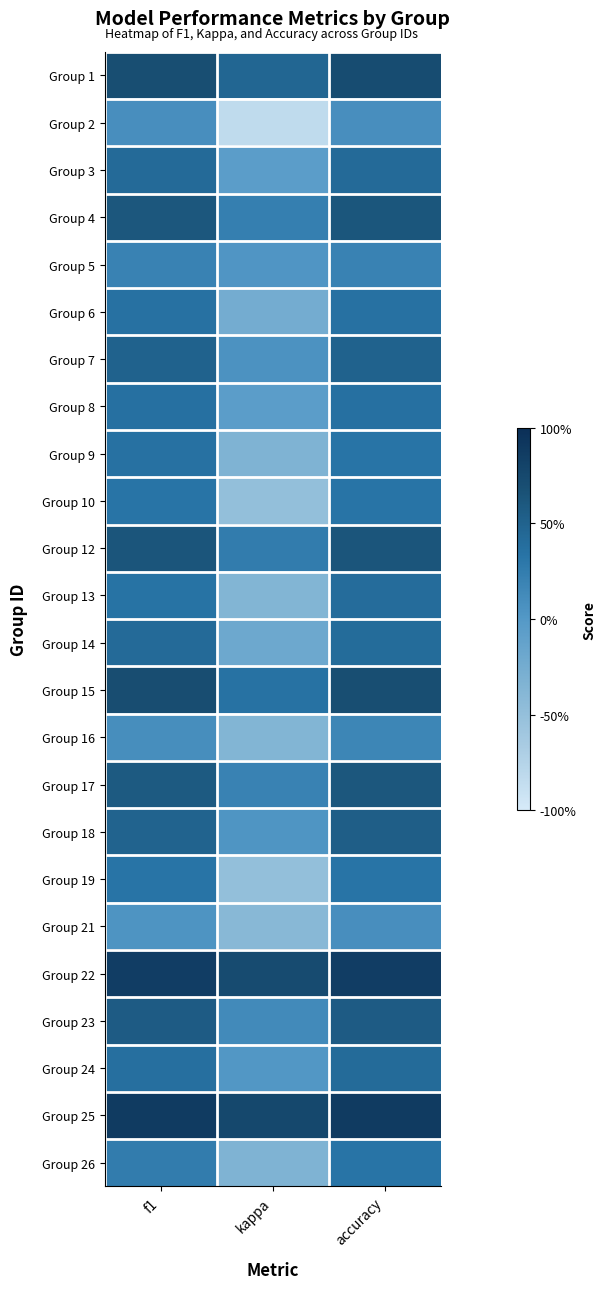

At how many categories does at least one series exceed 0?

3